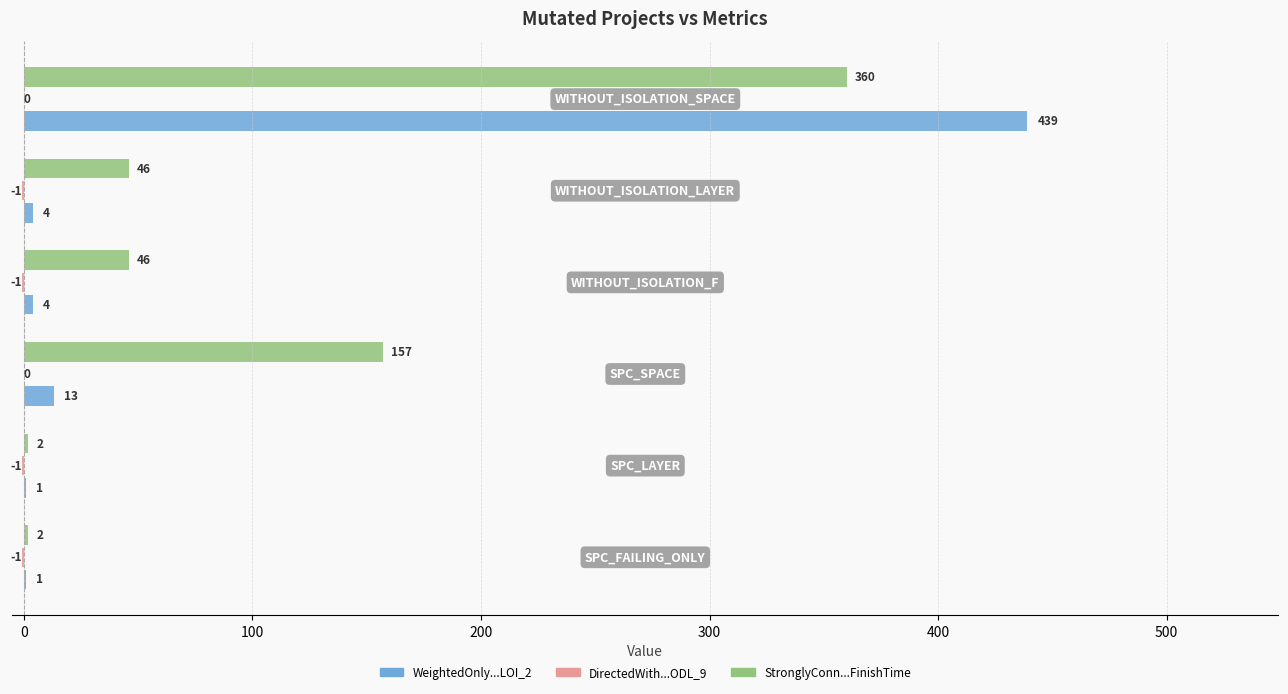

What is the maximum value shown in the chart?

439